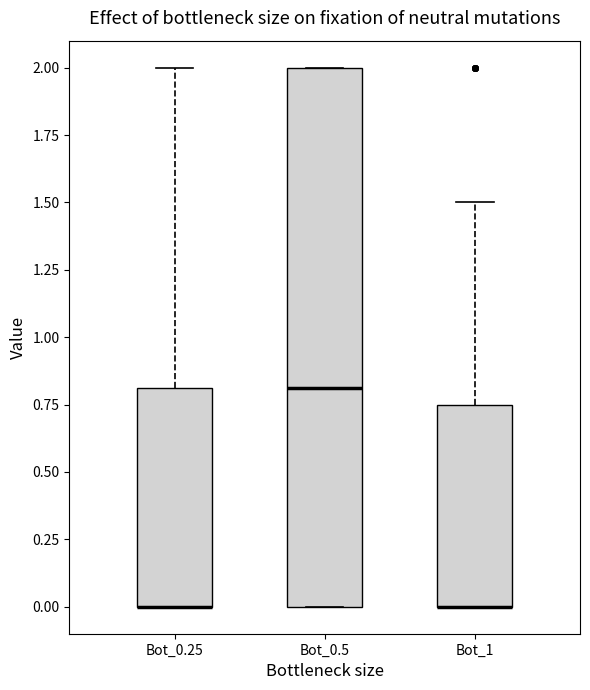

Where is the upper edge of the box for Bot_1 on the y-axis? The values are not printed on the chart, so give them approximately, as read against the axis.

0.75